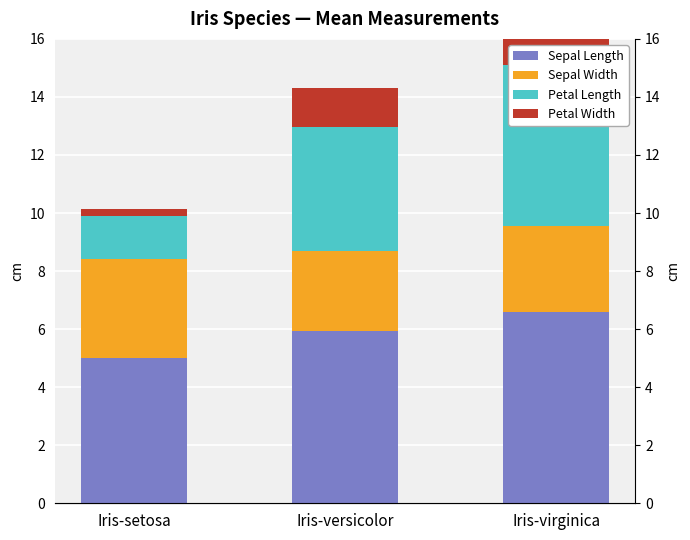

Between Iris-versicolor and Iris-setosa, which is larger?

Iris-versicolor